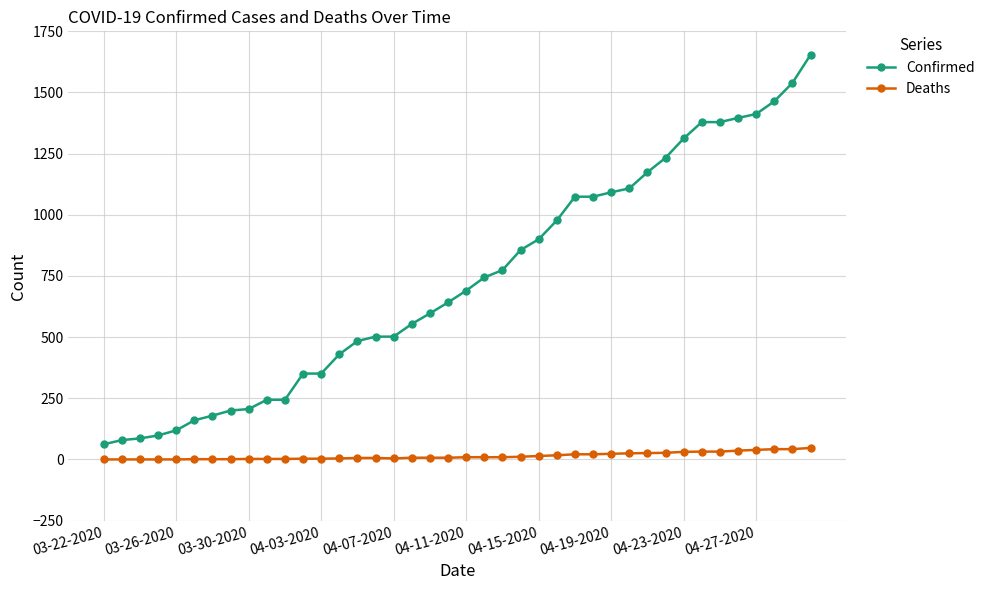

True or false: Deaths and Confirmed intersect in this chart.

False